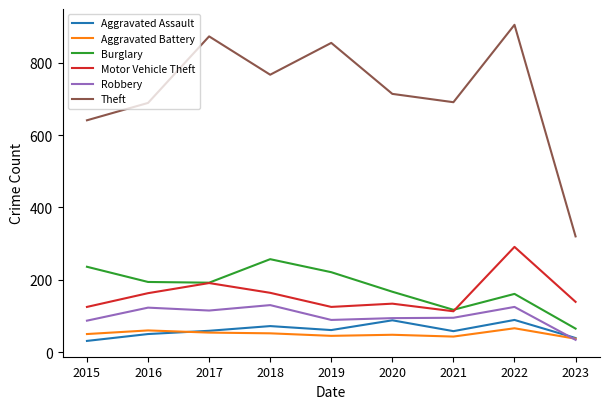

What is the sum of all Motor Vehicle Theft values?

1445